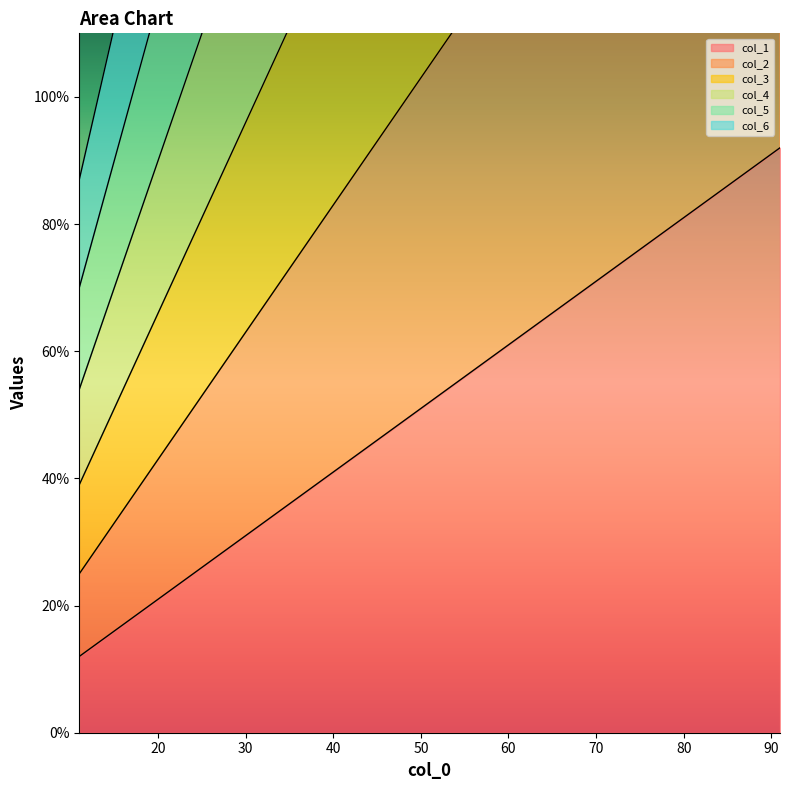

True or false: col_4 and col_2 cross at least once.

False